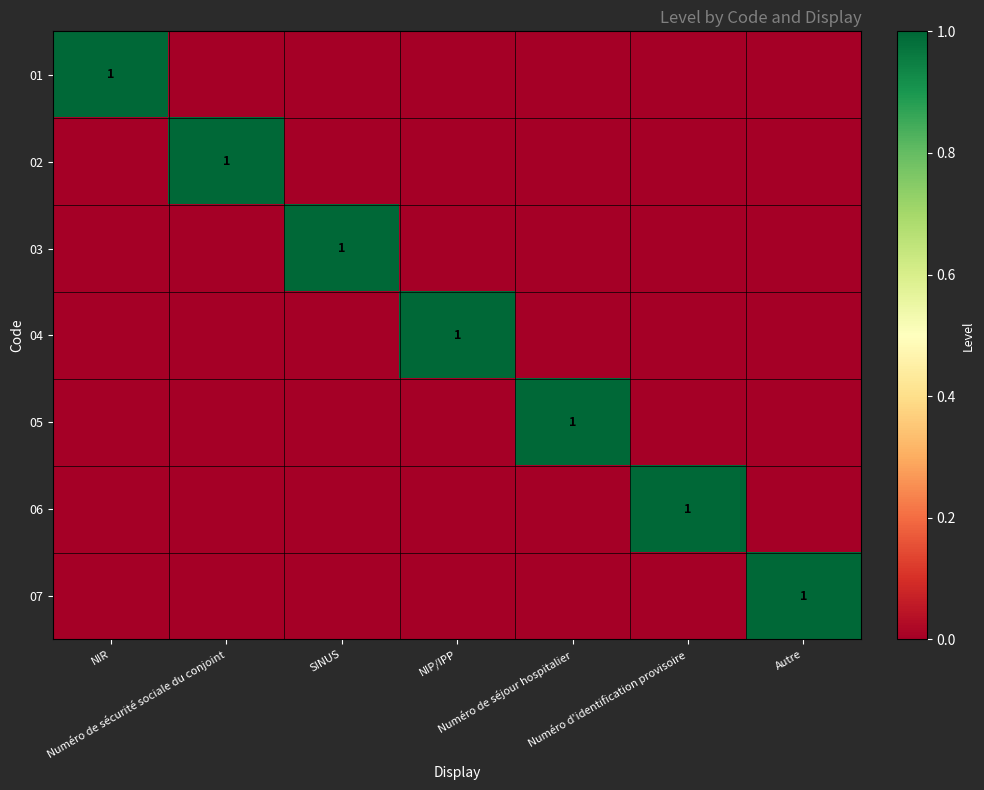

Which category has the lowest value across all series?

Numéro de sécurité sociale du conjoint